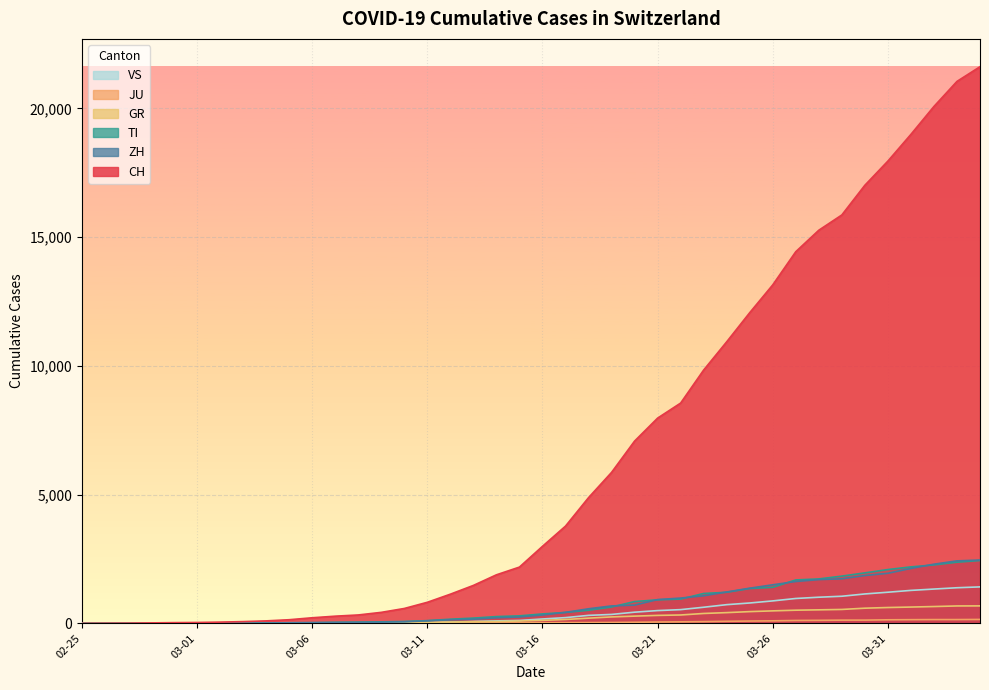

How many lines are shown in the chart?

6